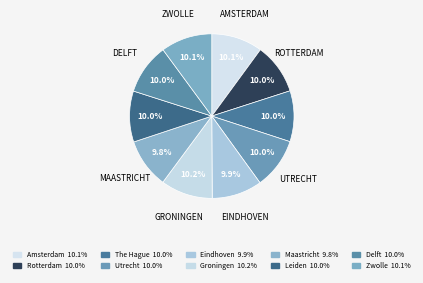

Does any single category account for the majority?

No